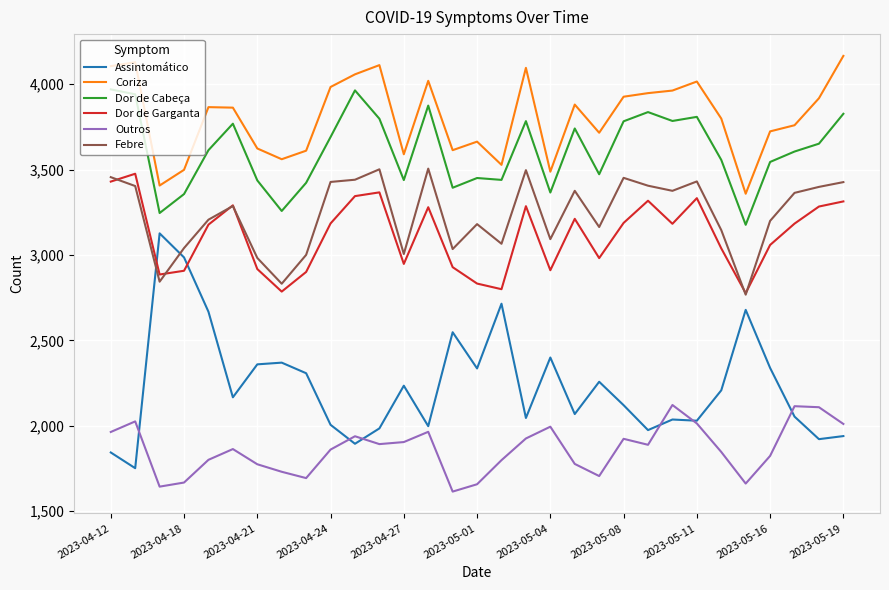

What is the minimum value shown in the chart?

1615